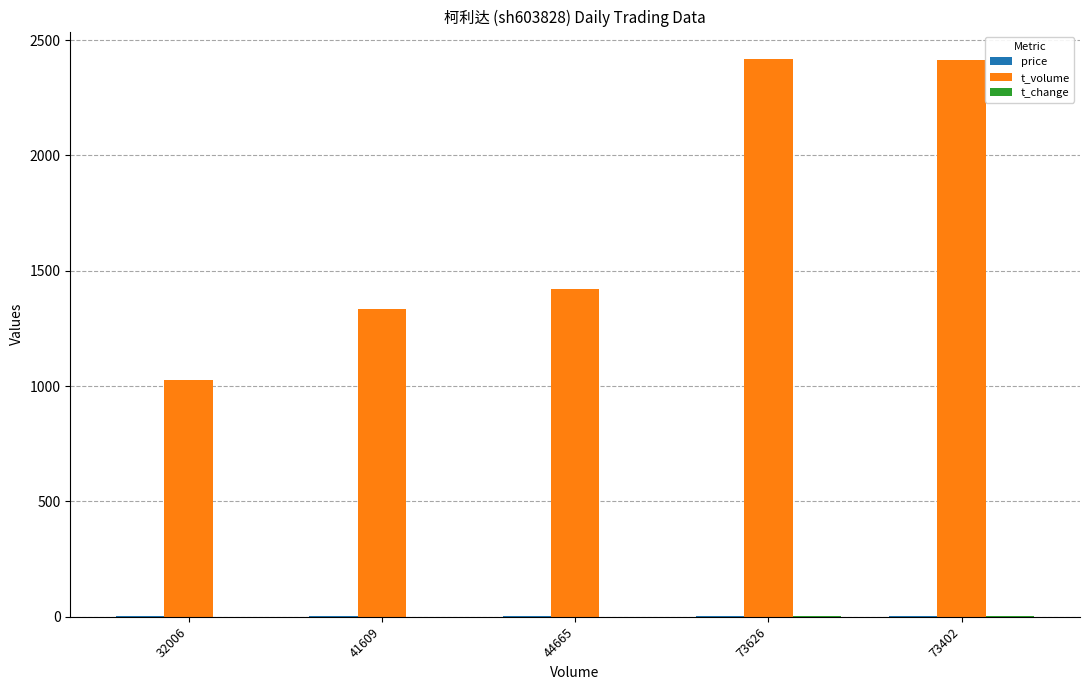

Read the t_volume value at 73626.

2416.0